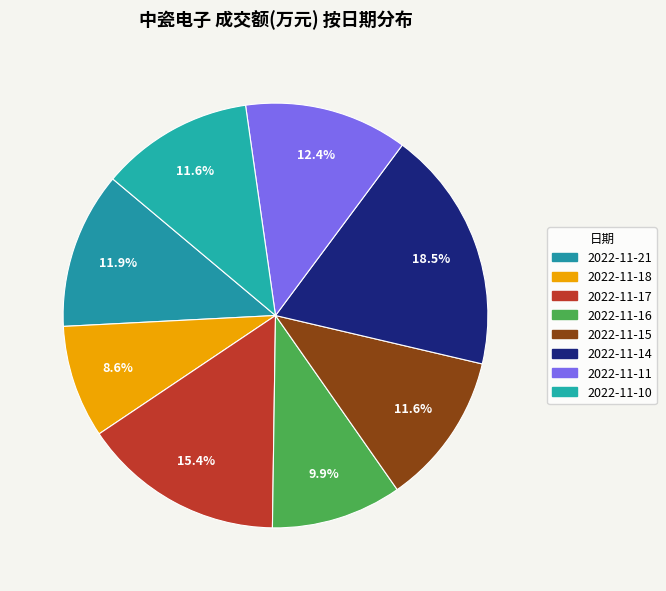

How many slices are in this pie chart?

8